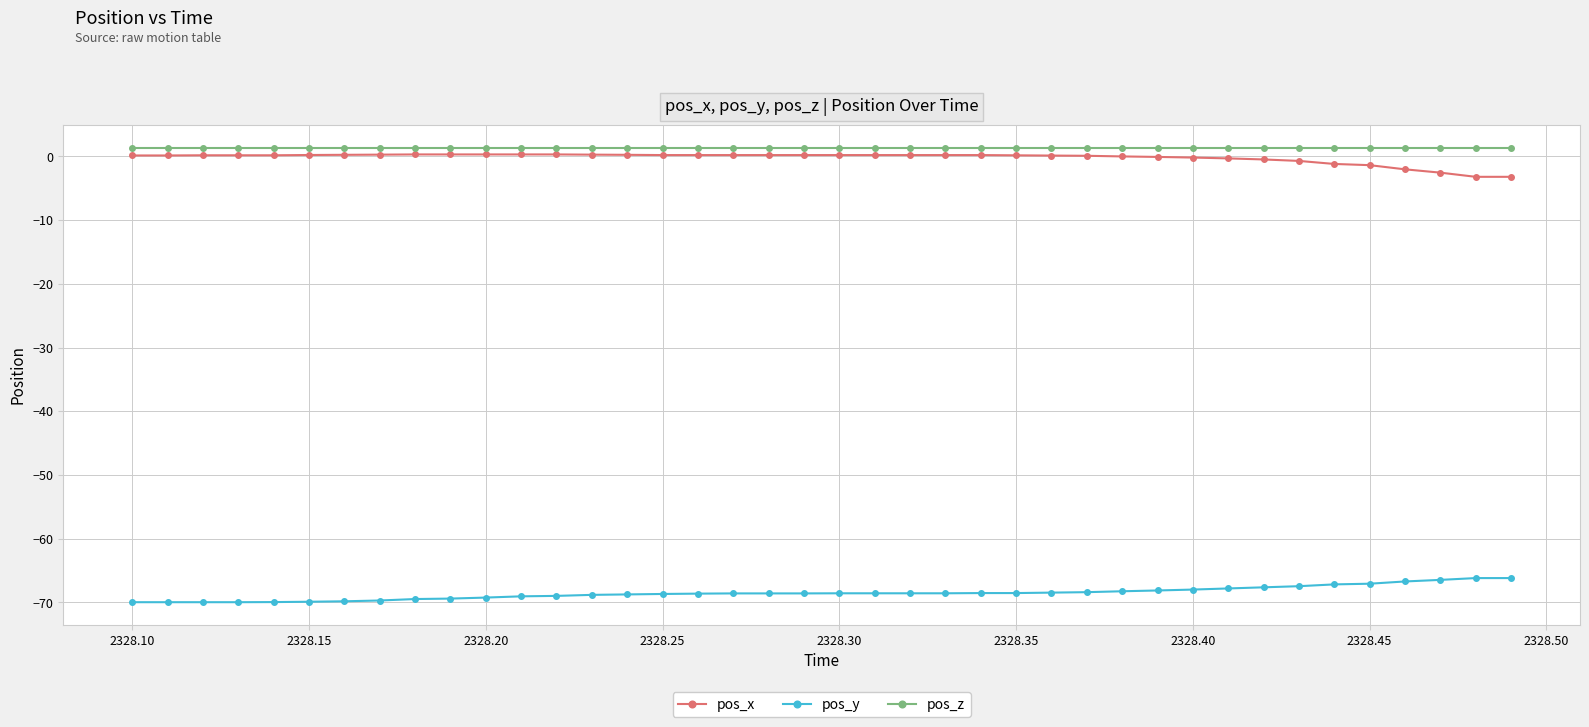

What is the value of the pos_y point at the 10th from the left?

-69.4